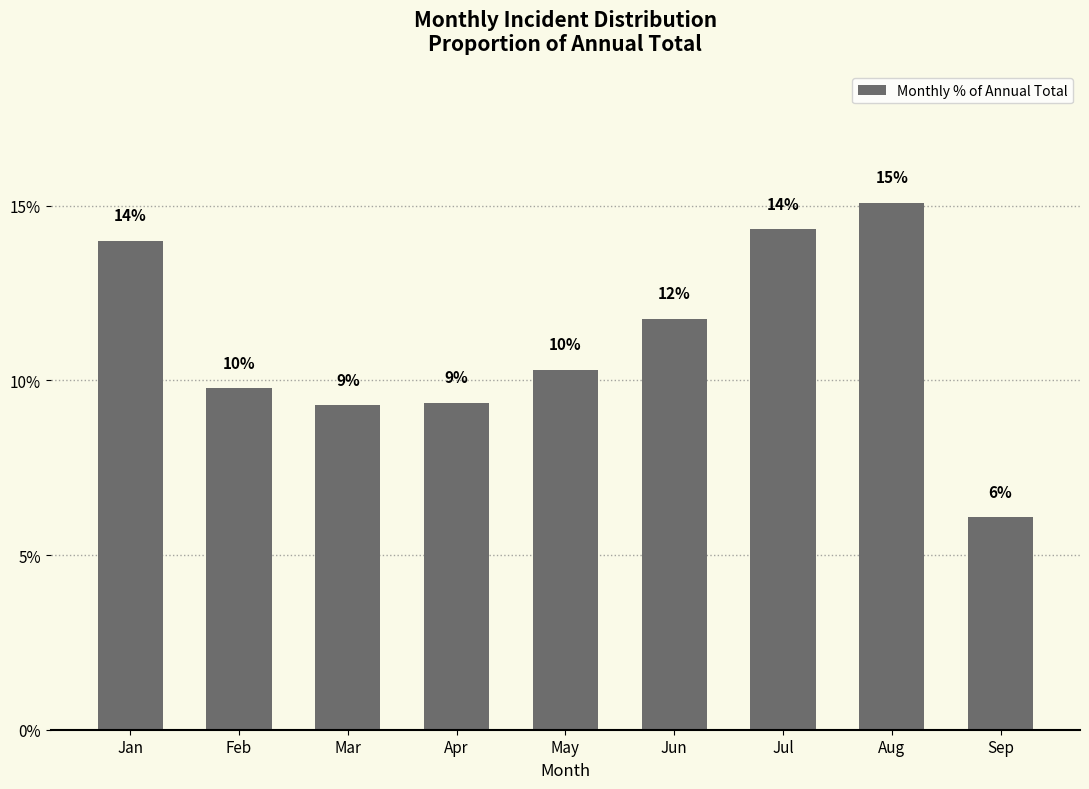

Where is the data nearest to the value 10?

Feb